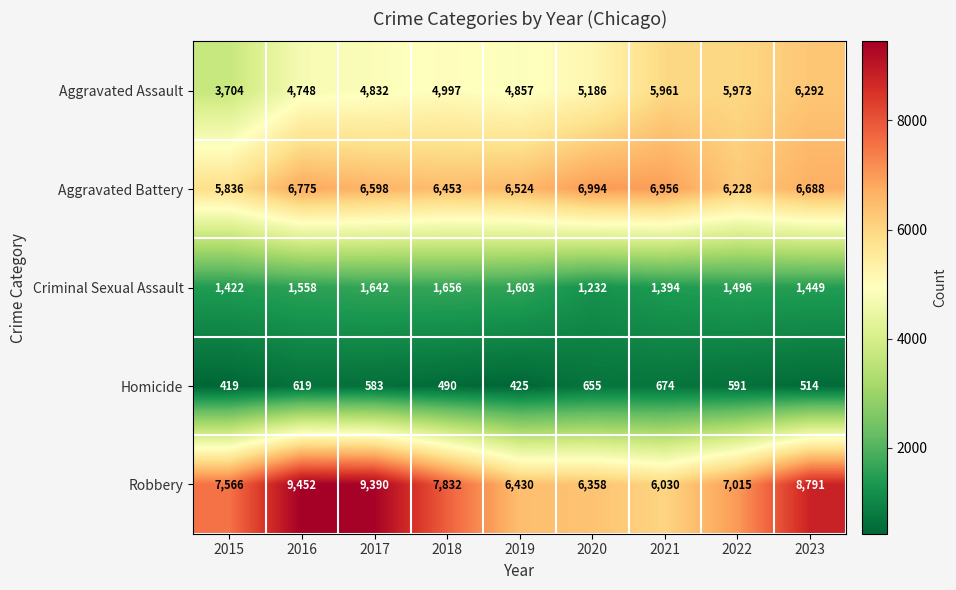

At 2018, list the series in order from largest to smallest.

Robbery, Aggravated Battery, Aggravated Assault, Criminal Sexual Assault, Homicide